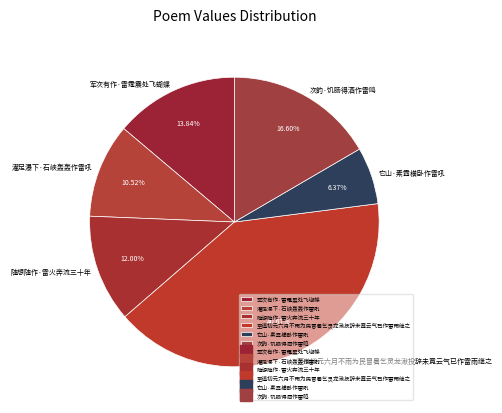

Between 随想随作·雷火奔流三十年 and 次韵·饥肠得酒作雷鸣, which is larger?

次韵·饥肠得酒作雷鸣